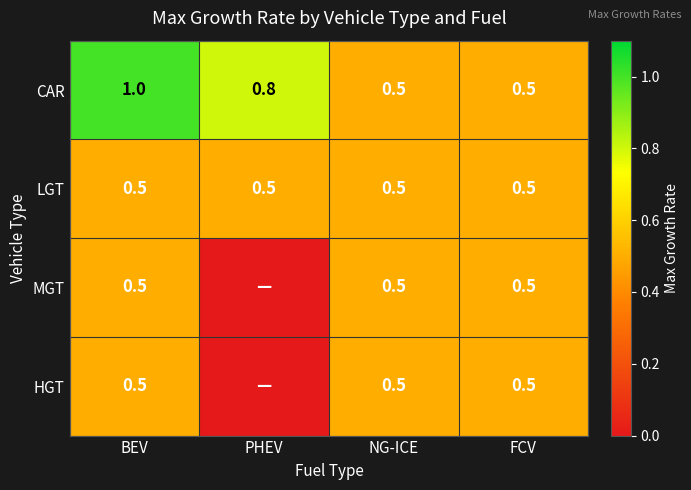

Count the number of categories in the chart.

4